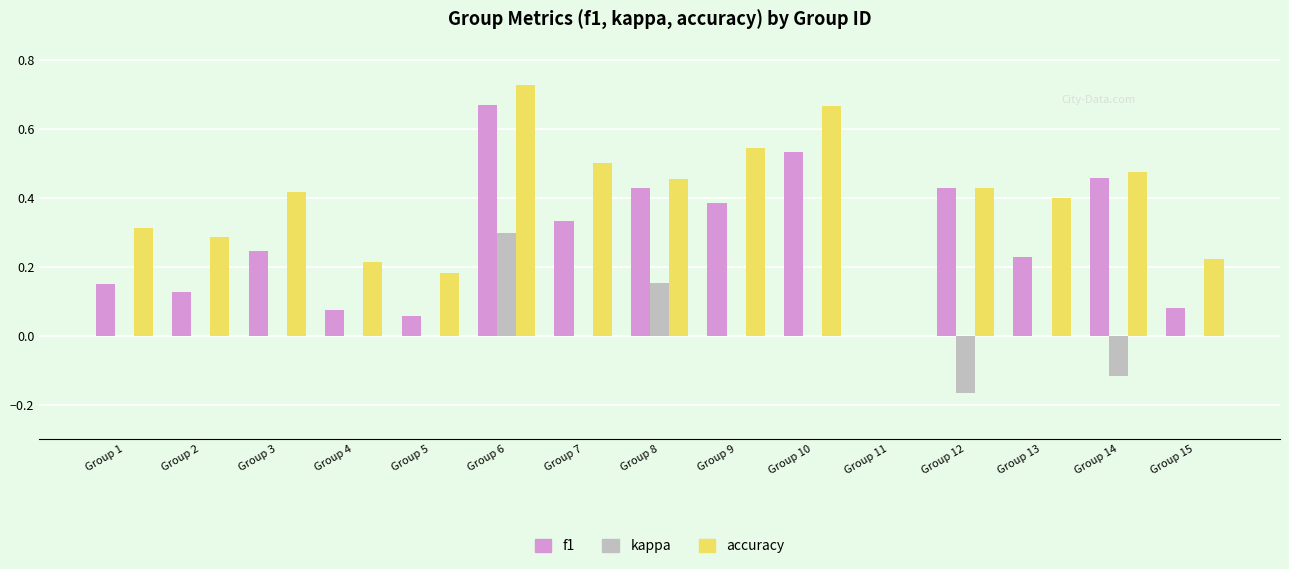

Where is f1 nearest to the value 0?

Group 11